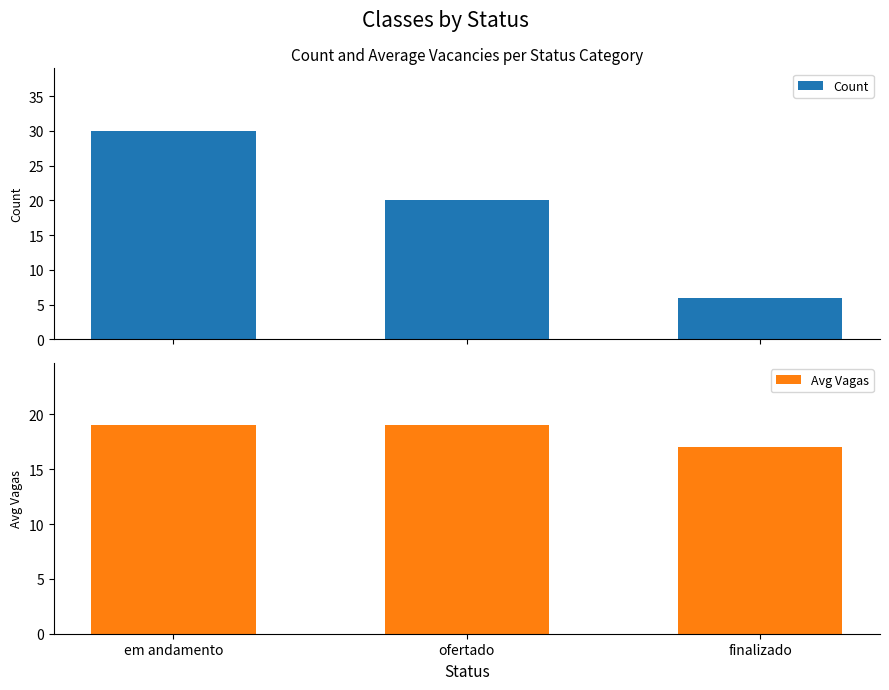

What is the difference between the highest and lowest values at finalizado?

11